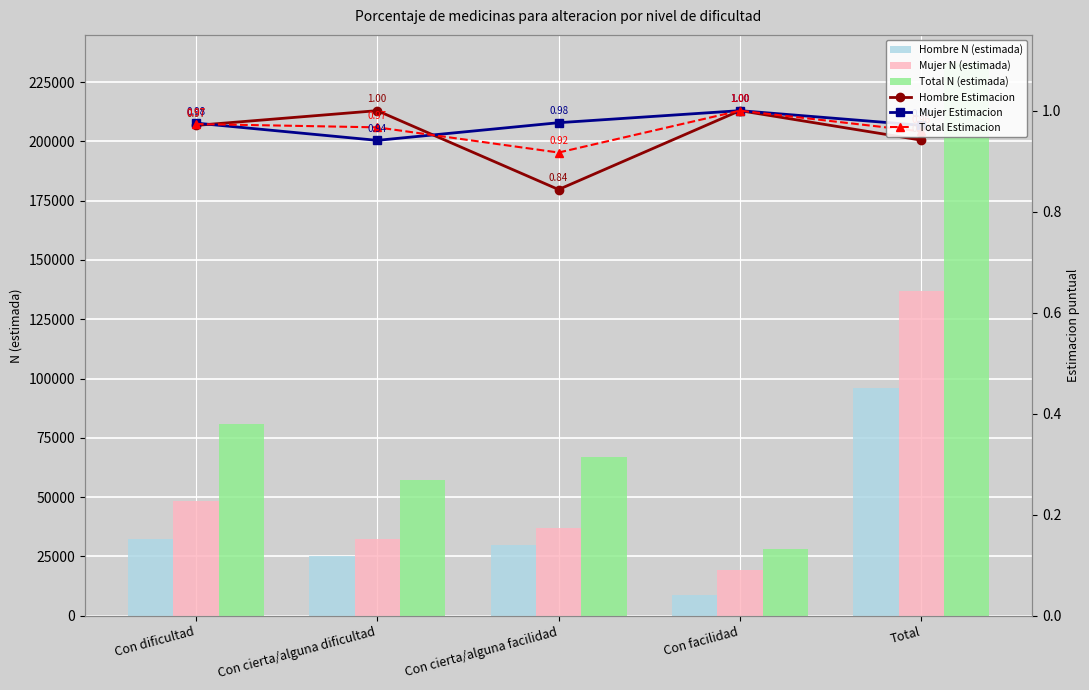

What is the total value across all series at Con cierta/alguna dificultad?

114776.9